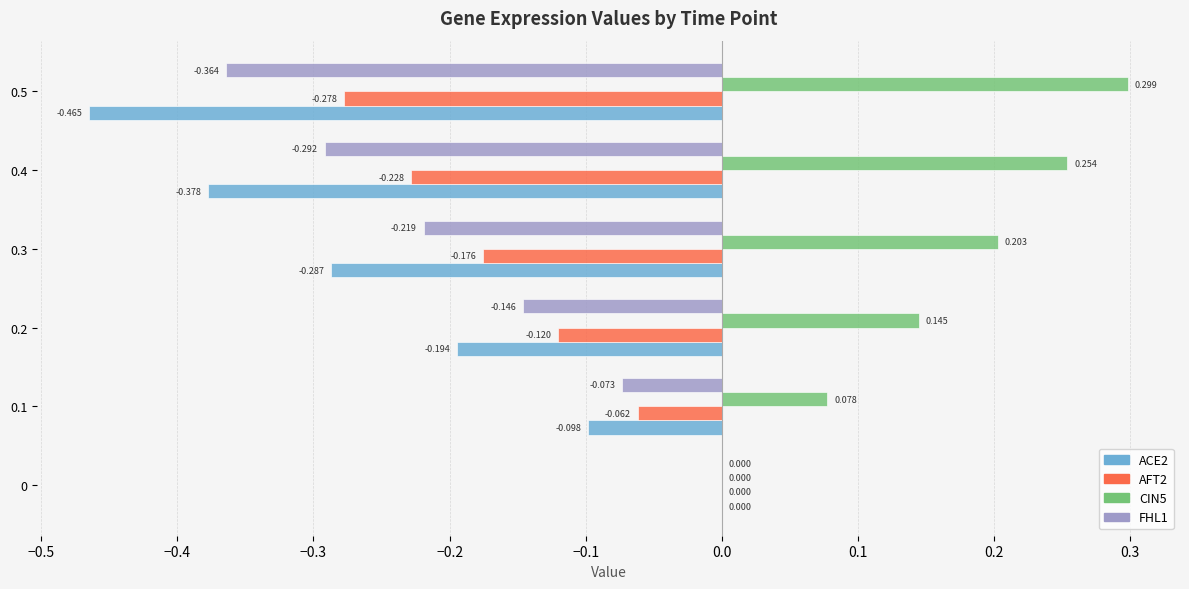

Is the value of AFT2 at 0.4 greater than the value of FHL1 at 0.2?

No